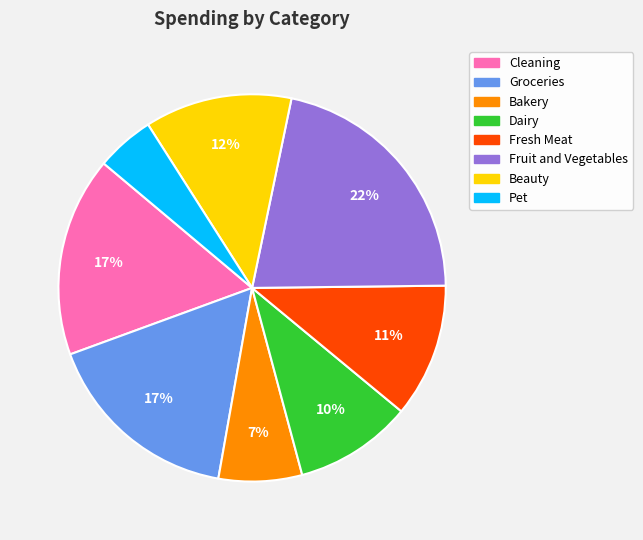

Does any single category account for the majority?

No